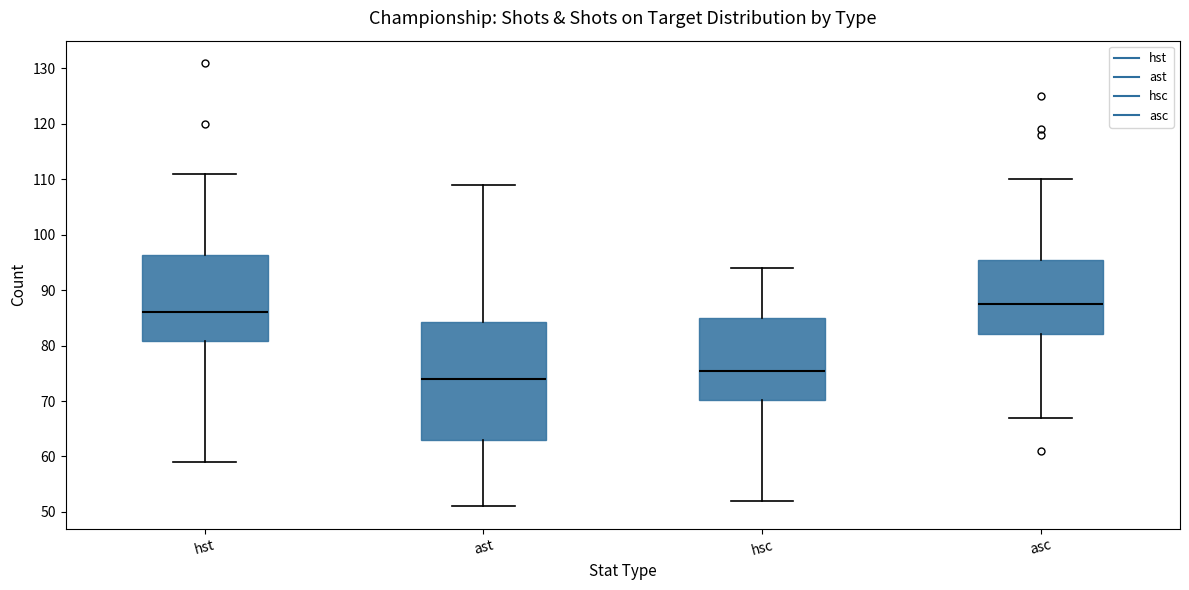

Which box's median line is the lowest?

ast